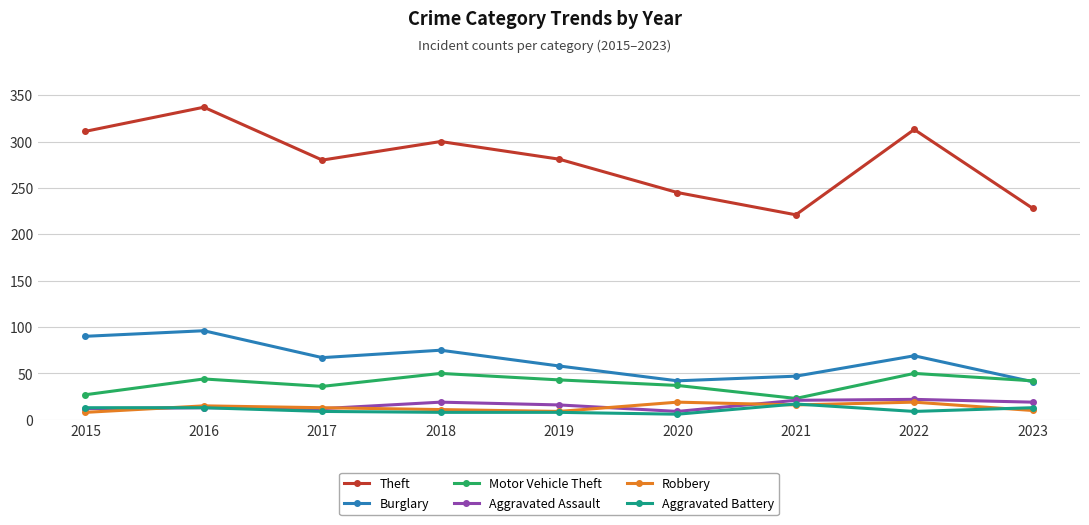

True or false: Aggravated Assault has more than 1 points higher than both neighbors.

True